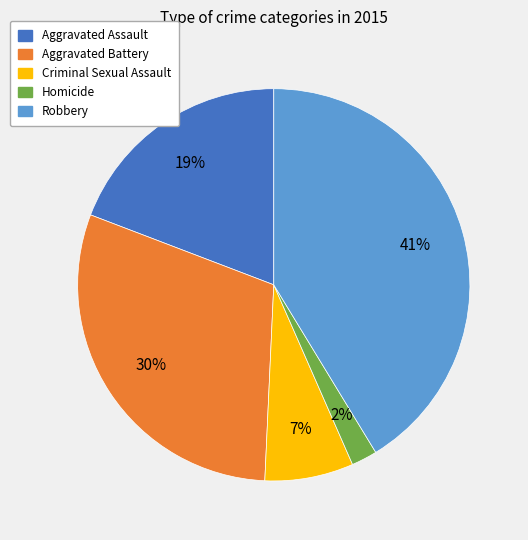

Which category has the biggest portion of the pie?

Robbery